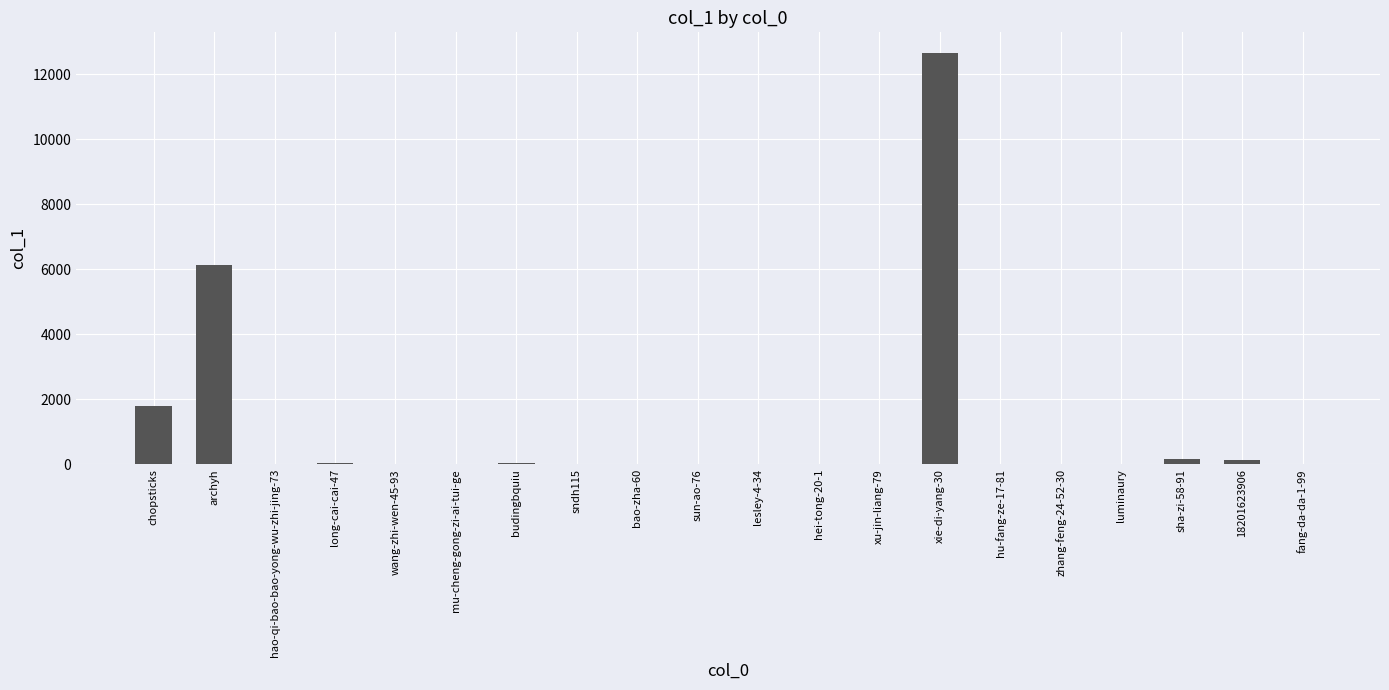

Is it true that the value at archyh is 6123?

True